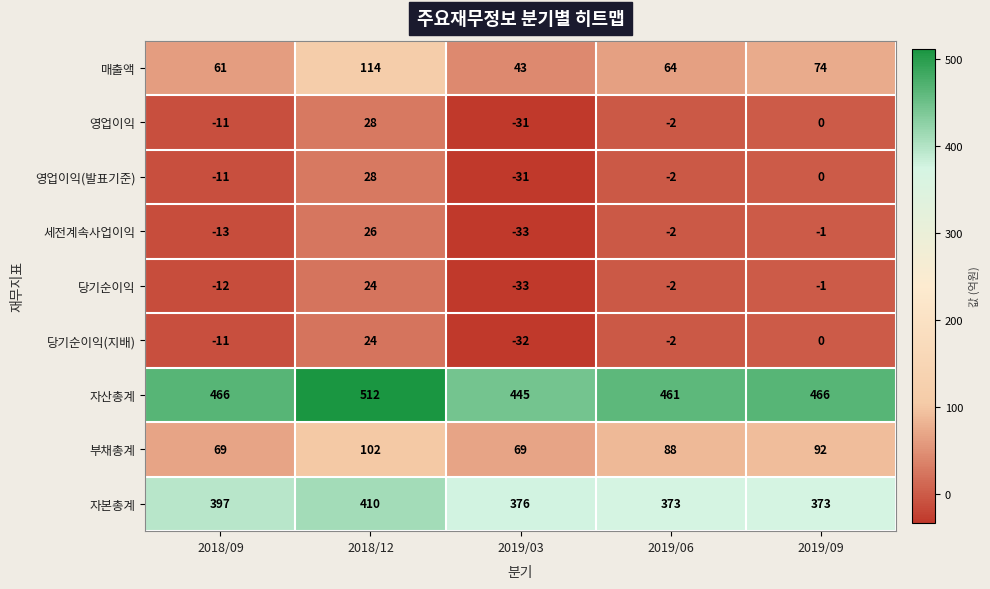

What is the sum of the 세전계속사업이익 values at 2018/09 and 2019/03?

-46